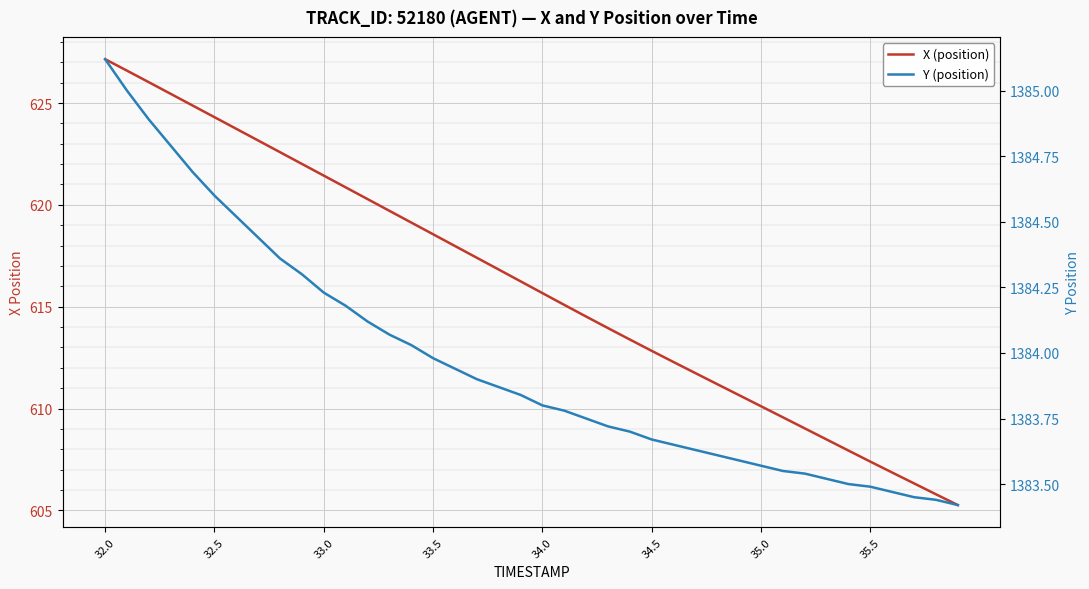

Which series has the largest range (max minus min)?

X (position)